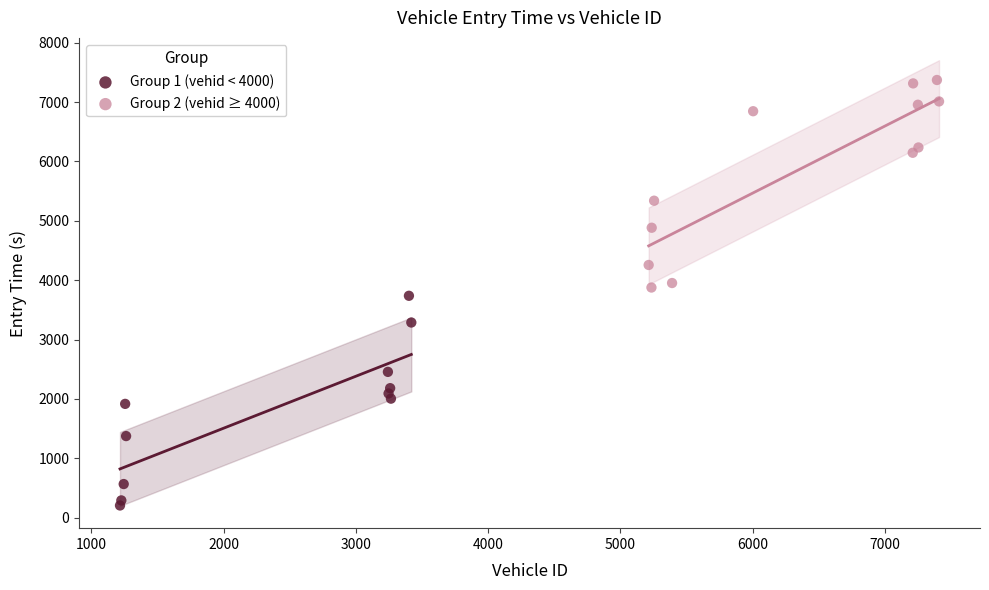

Which series reaches the minimum Y coordinate?

Group 1 (vehid < 4000)